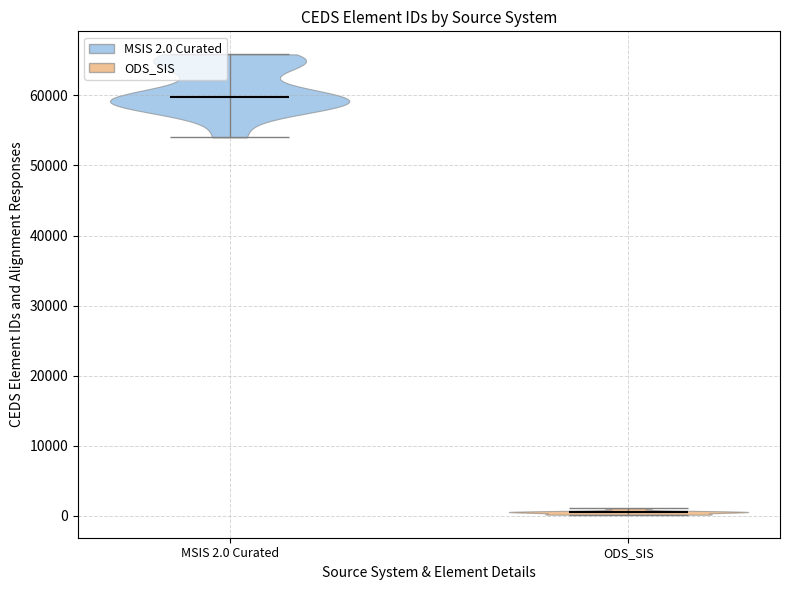

Reading left to right, read every violin against the y-axis: where its median line is, and the lowest and highest points it reaches. The values are not printed on the chart, so give them approximately, as read against the axis.

MSIS 2.0 Curated: median line 60000, lowest point 54000, highest point 66000
ODS_SIS: median line 1000, lowest point 0, highest point 1000